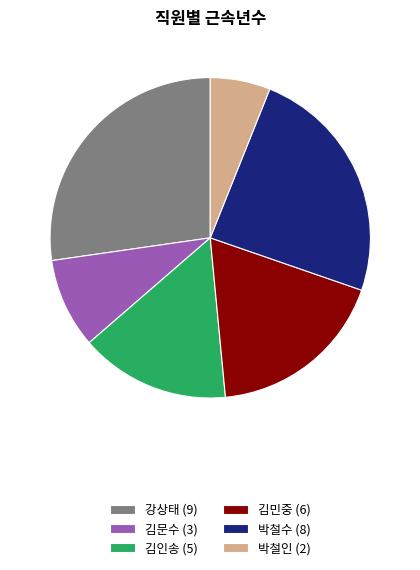

How many segments does this pie chart have?

6